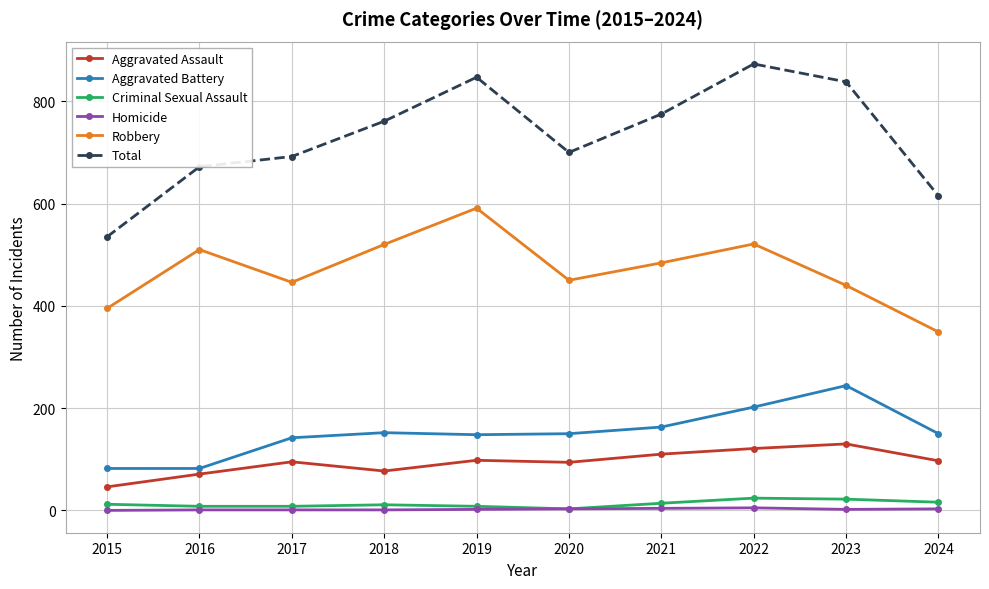

Is the value of Aggravated Assault at 2024 greater than the value of Criminal Sexual Assault at 2022?

Yes